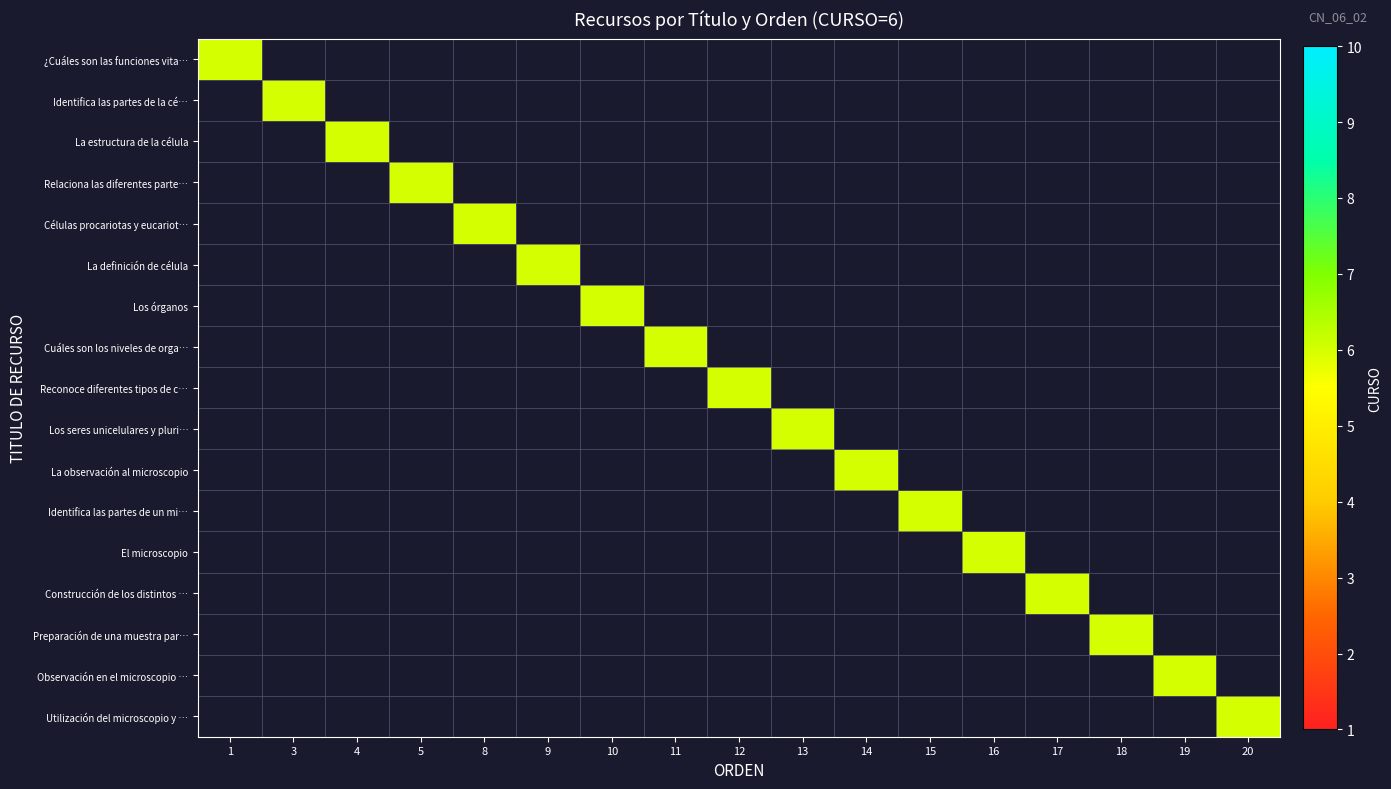

Rank the series at ORDEN from lowest to highest value.

¿Cuáles son las funciones vitales de un…, Identifica las partes de la célula euca…, La estructura de la célula, Relaciona las diferentes partes de la c…, Células procariotas y eucariotas, La definición de célula, Los órganos, Cuáles son los niveles de organización …, Reconoce diferentes tipos de célula, Los seres unicelulares y pluricelulares, La observación al microscopio, Identifica las partes de un microscopio, El microscopio, Construcción de los distintos modelos c…, Preparación de una muestra para el micr…, Observación en el microscopio de célula…, Utilización del microscopio y la lupa b…